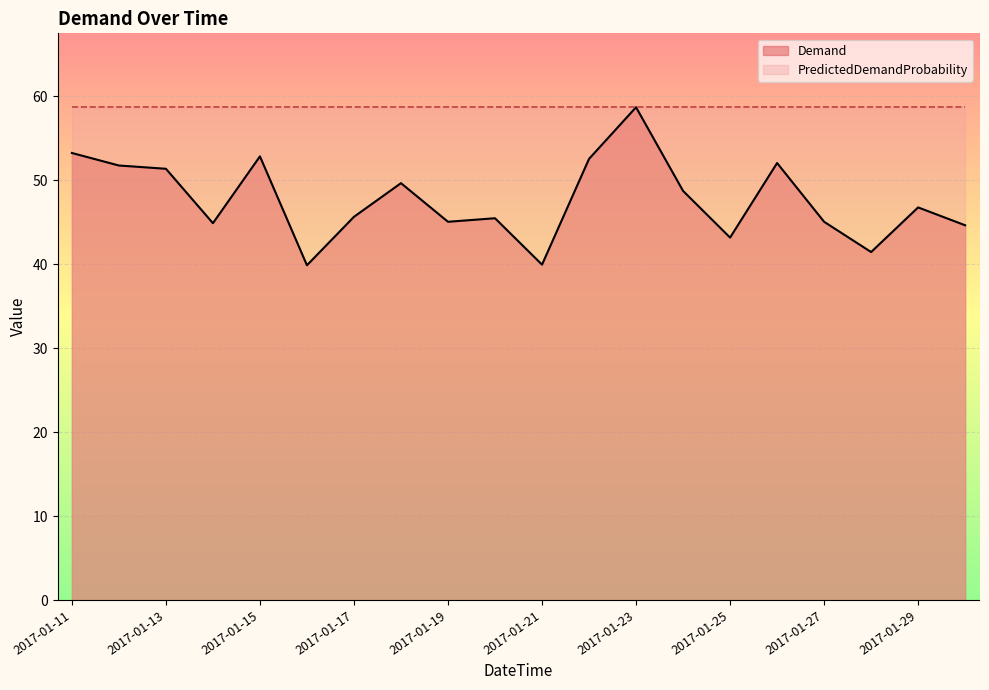

Rank the categories by value from highest to lowest.

2017-01-23, 2017-01-11, 2017-01-15, 2017-01-22, 2017-01-26, 2017-01-12, 2017-01-13, 2017-01-18, 2017-01-24, 2017-01-29, 2017-01-17, 2017-01-20, 2017-01-19, 2017-01-27, 2017-01-14, 2017-01-30, 2017-01-25, 2017-01-28, 2017-01-21, 2017-01-16